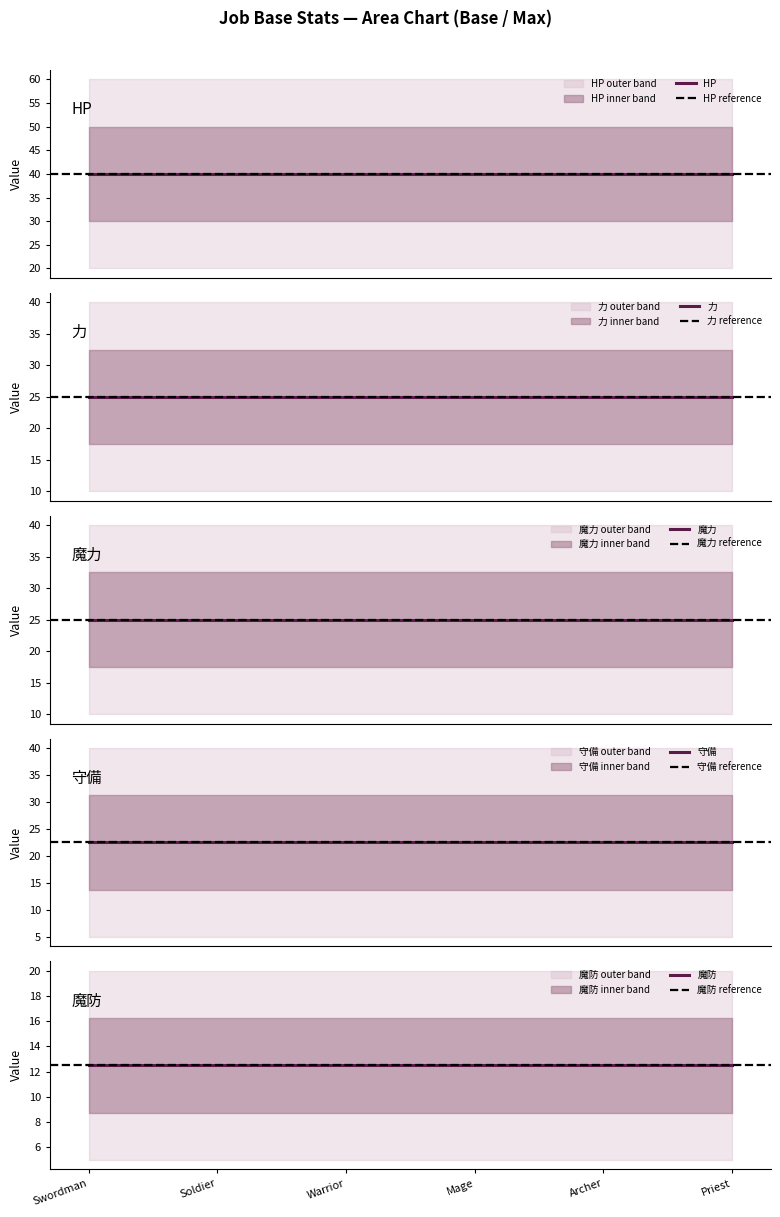

The value of HP at 2 is 12. True or false?

False